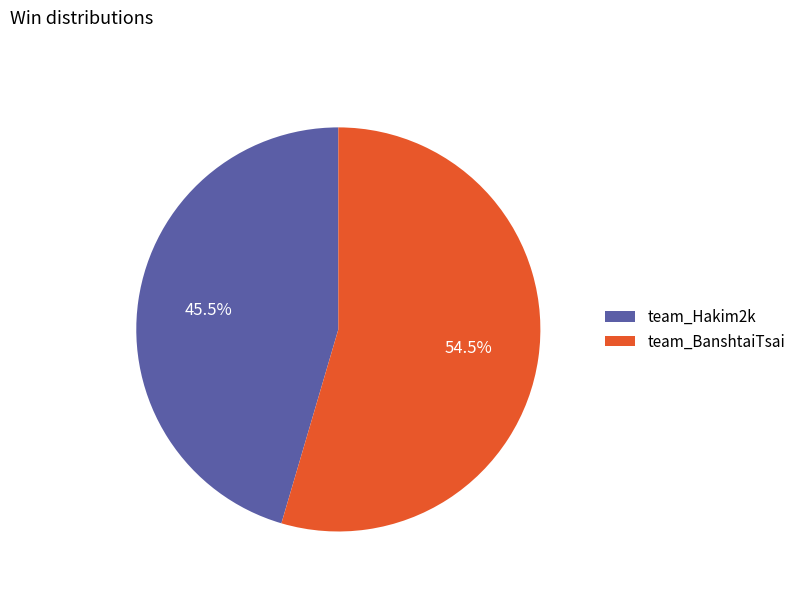

To the nearest percent, what is the difference between the team_Hakim2k and team_BanshtaiTsai slice percentages?

9%